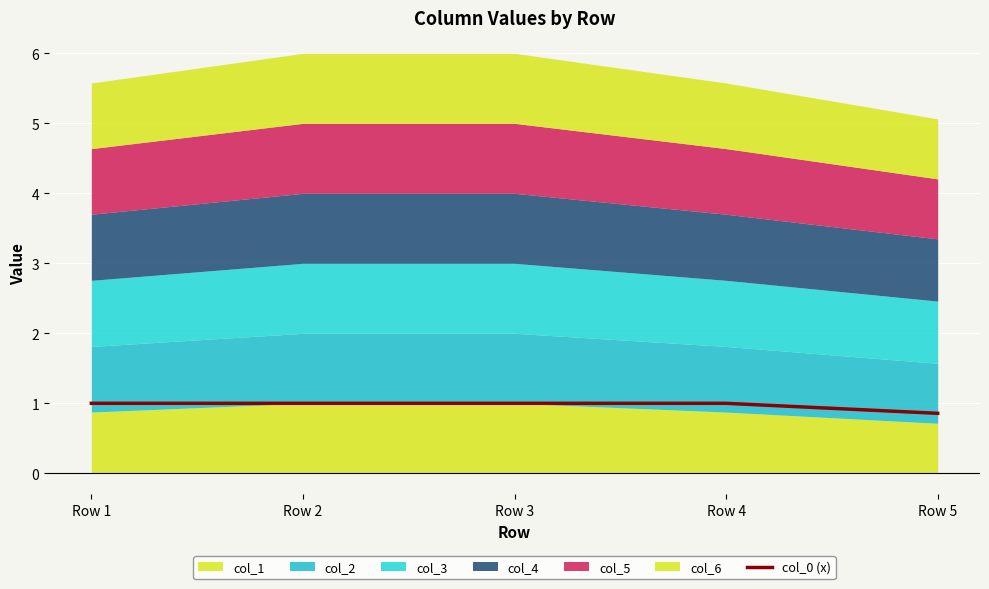

What is the approximate value at Row 3?

1.0